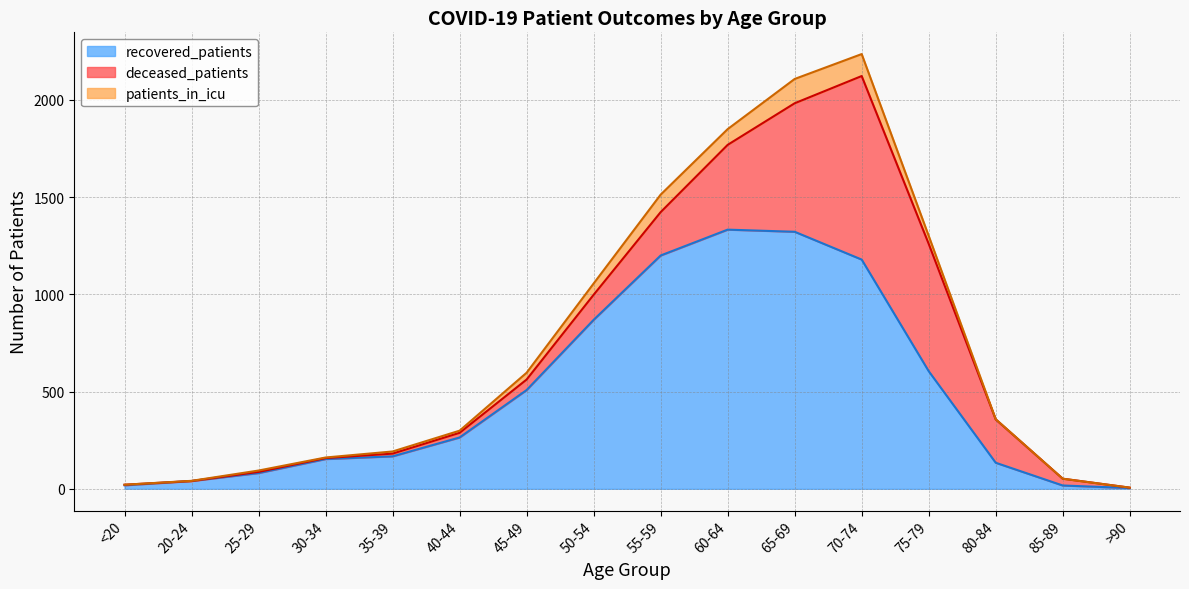

Between 80-84 and 30-34, which is larger?

30-34